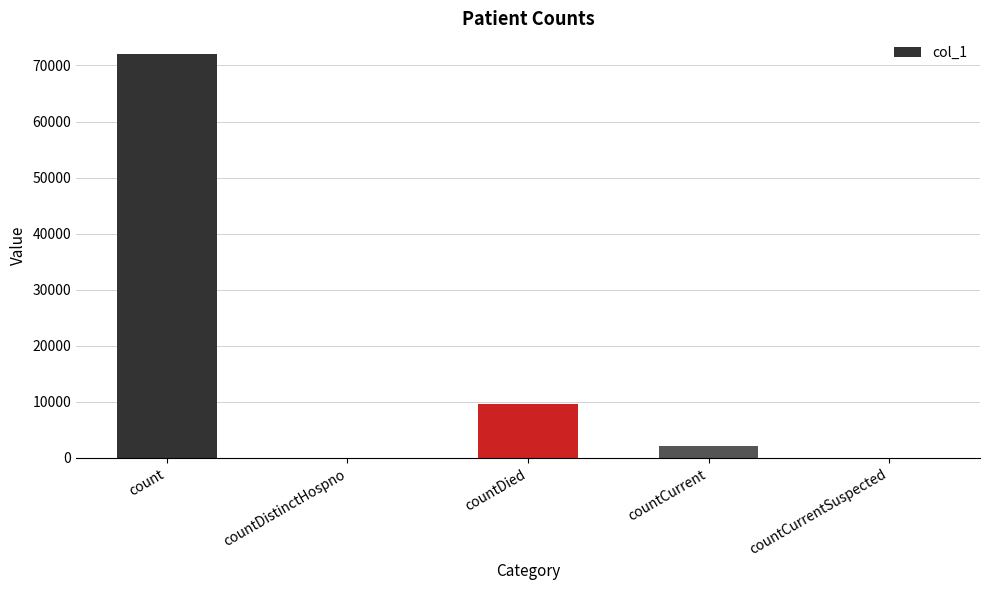

The value at countCurrentSuspected is 0. True or false?

True